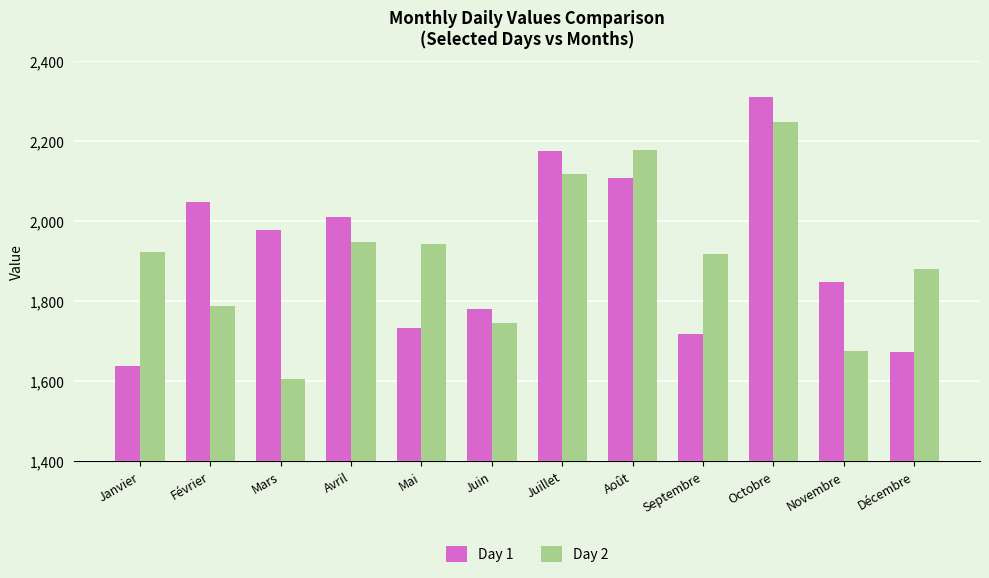

What is the highest value of the Day 2 series?

2249